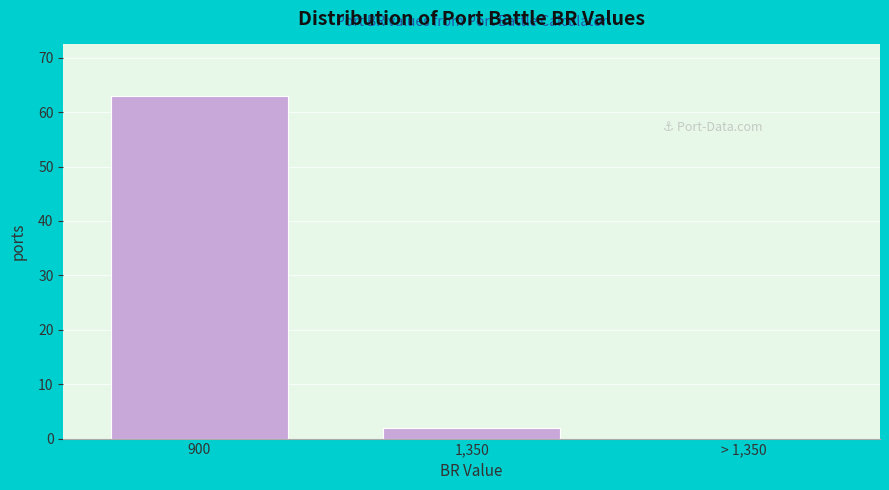

Reading right to left, extract all data points from this chart.

> 1,350=0	1,350=2	900=63